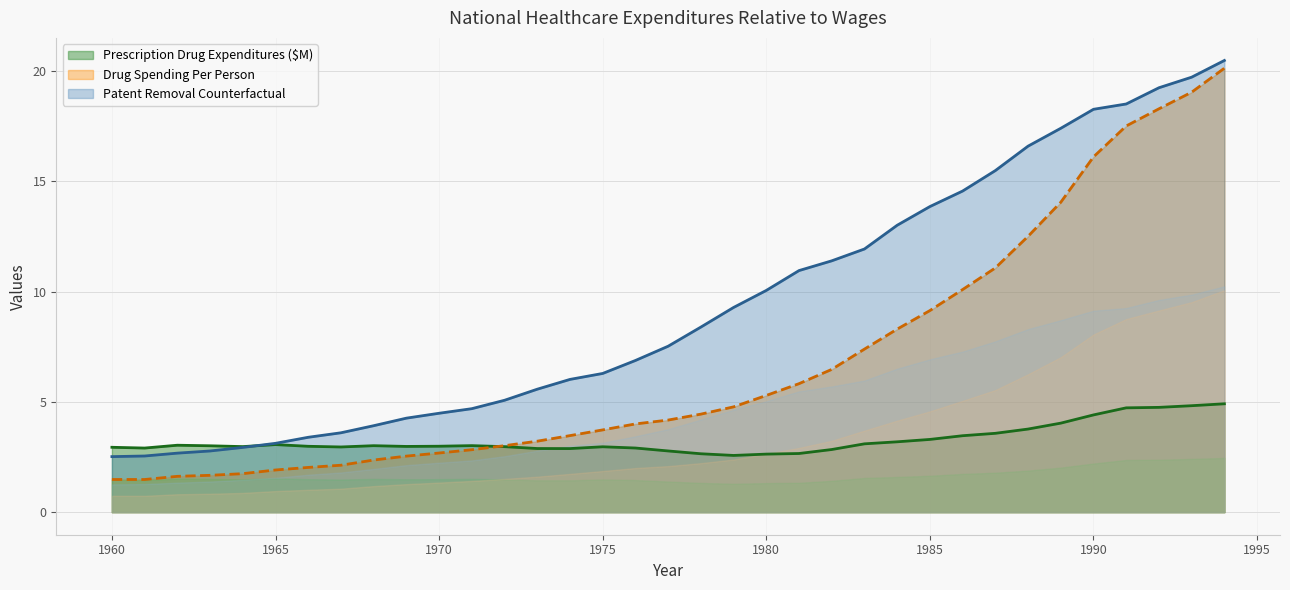

The Prescription Drug Expenditures ($M) series shows 0.6 at 1960. True or false?

False